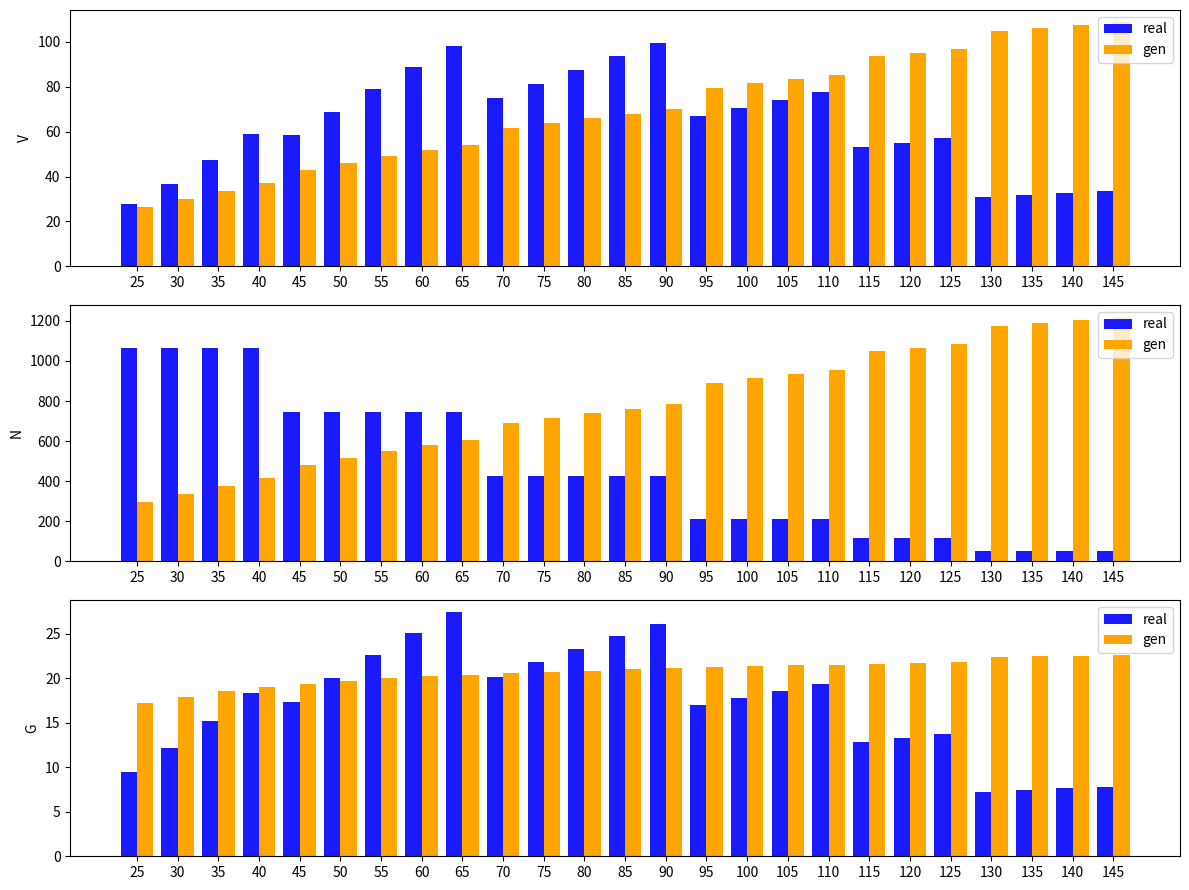

What is the lowest value of the real series?

7.2